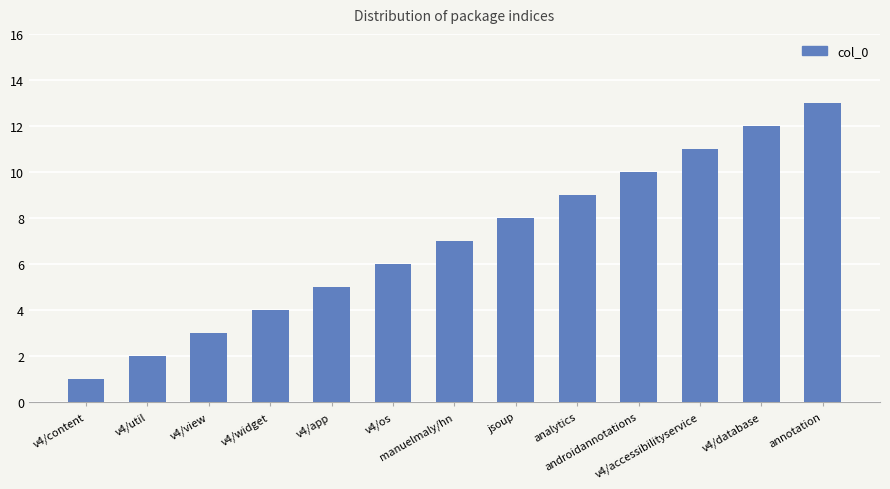

What is the minimum value shown in the chart?

1